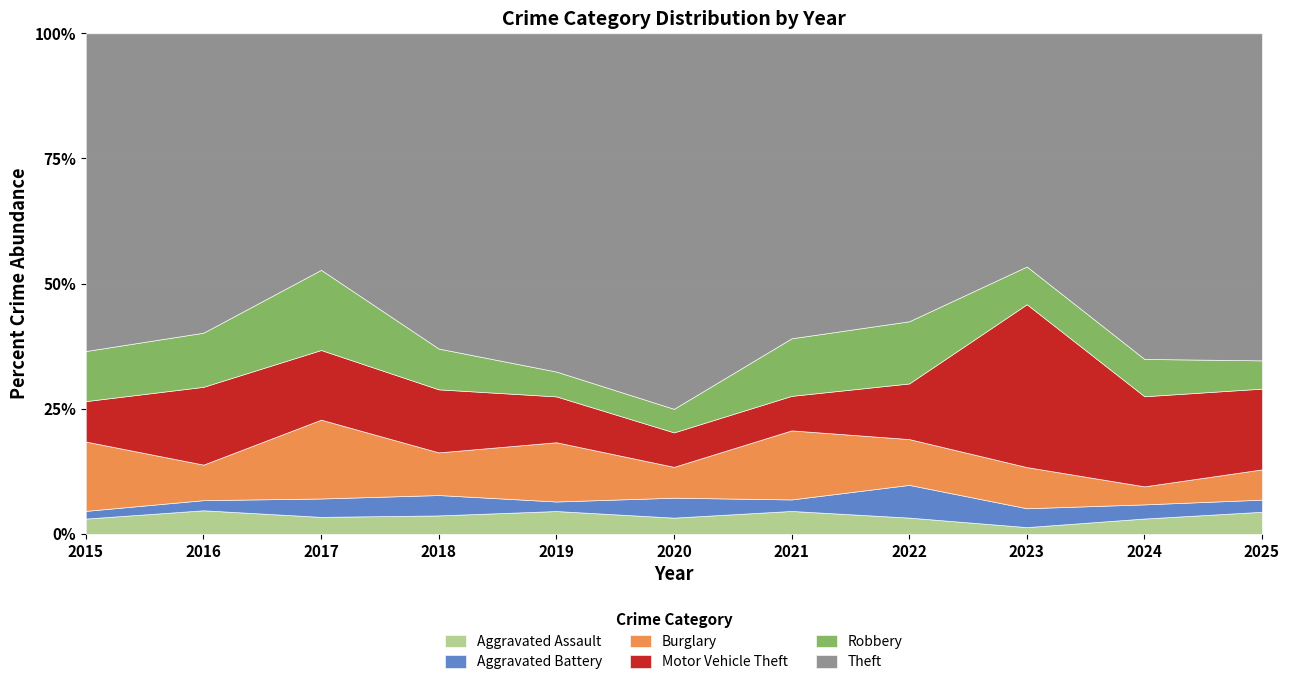

The Robbery series shows 14 at 2024. True or false?

False